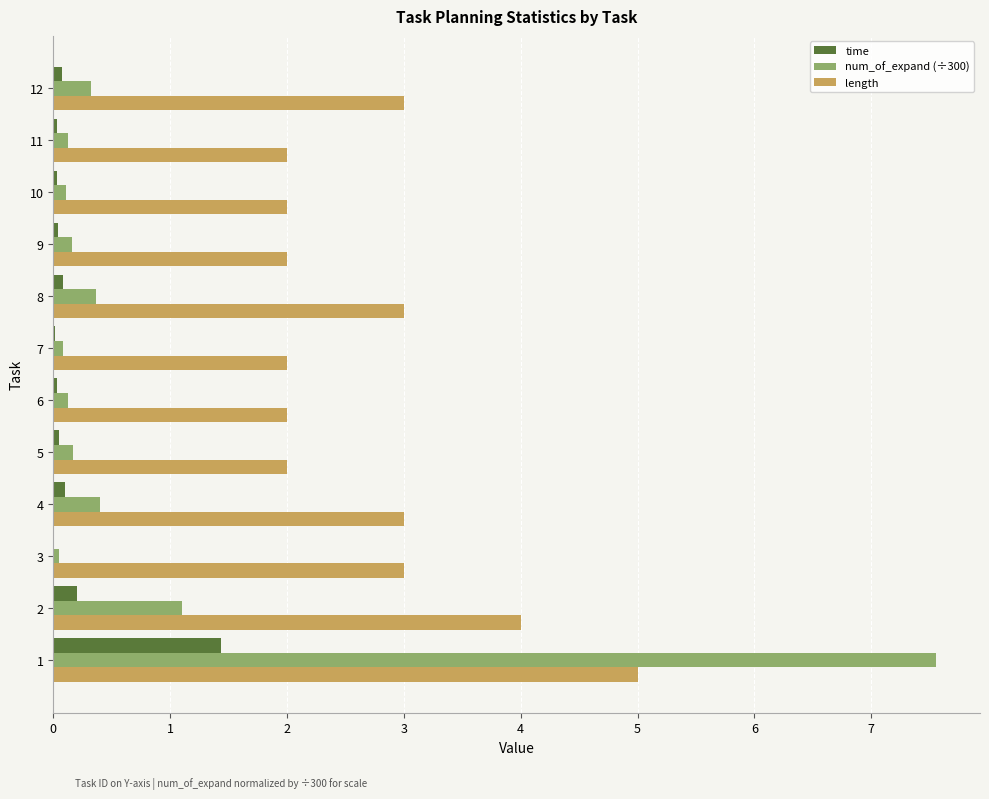

Between 3 and 7, which series saw the biggest shift?

length